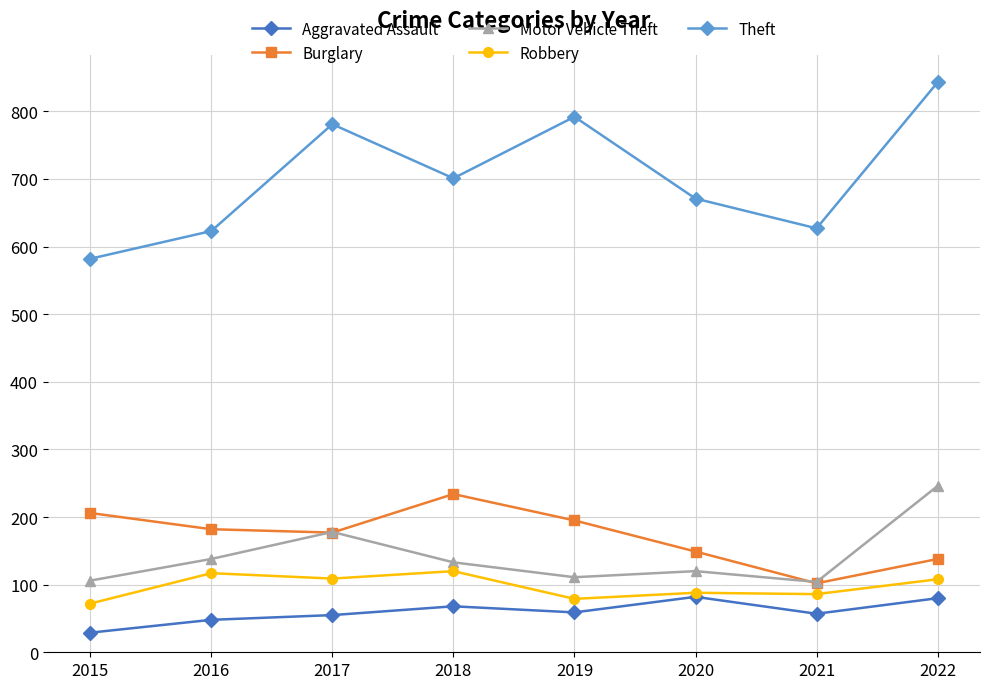

Where is the first local maximum for Burglary?

2018